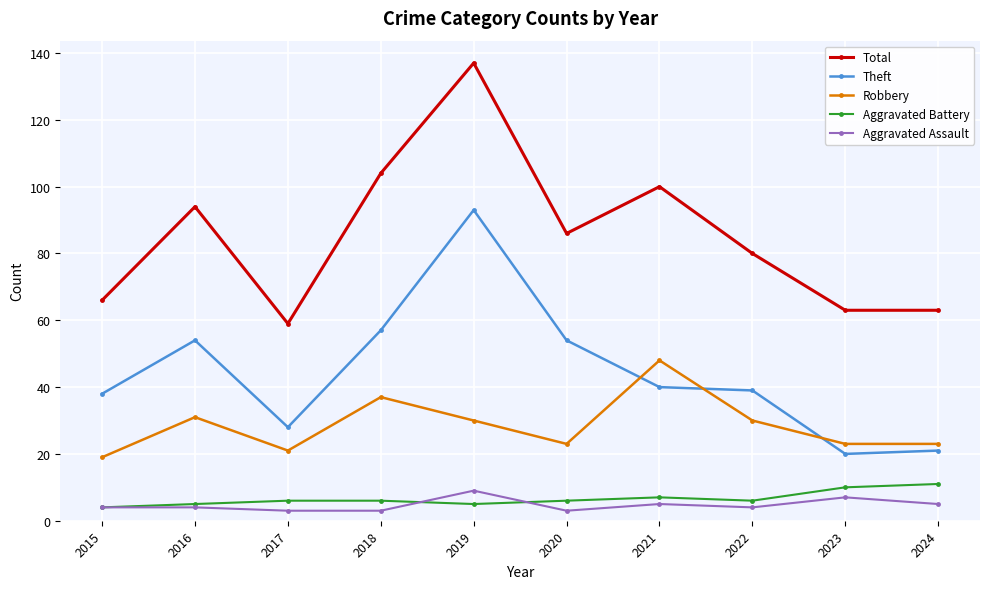

What is the sum of the Total values at 2020 and 2024?

149